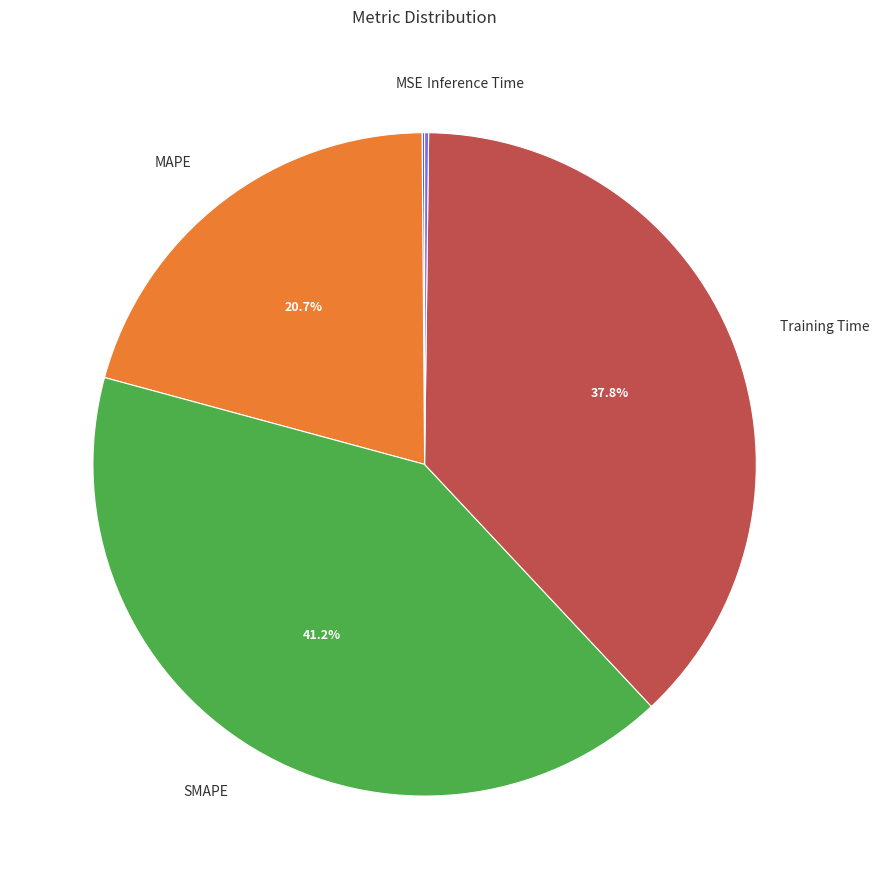

Is there any slice that represents more than half of the pie?

No